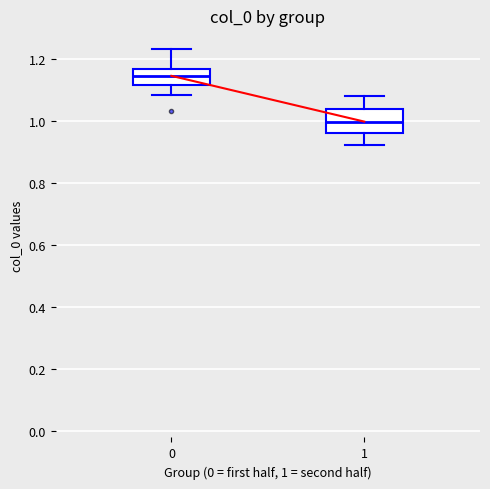

Reading left to right, read every box against the y-axis: the position of its median line, the range the box covers, and the ends of its whiskers. The values are not printed on the chart, so give them approximately, as read against the axis.

0: median 1.14, box 1.12 to 1.16, whiskers 1.08 to 1.24
1: median 1.00, box 0.96 to 1.04, whiskers 0.92 to 1.08